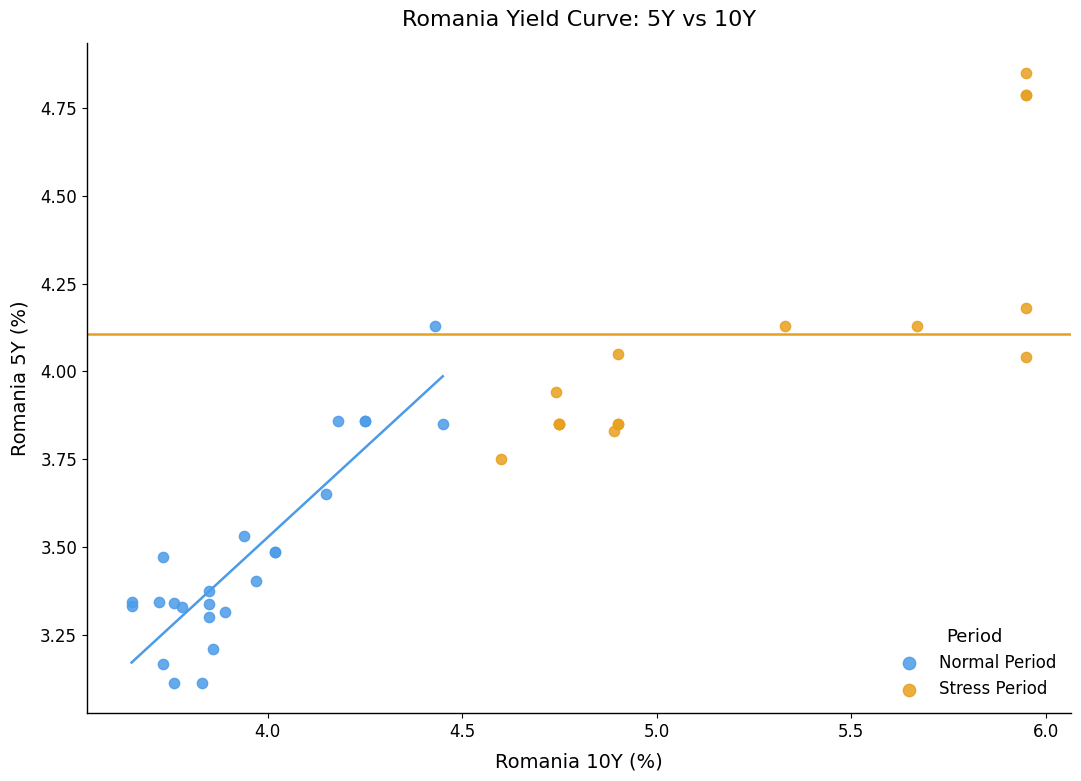

Which series reaches the maximum Y coordinate?

Stress Period